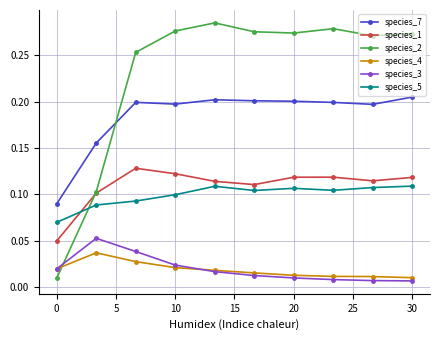

At how many categories does at least one series exceed 0?

10